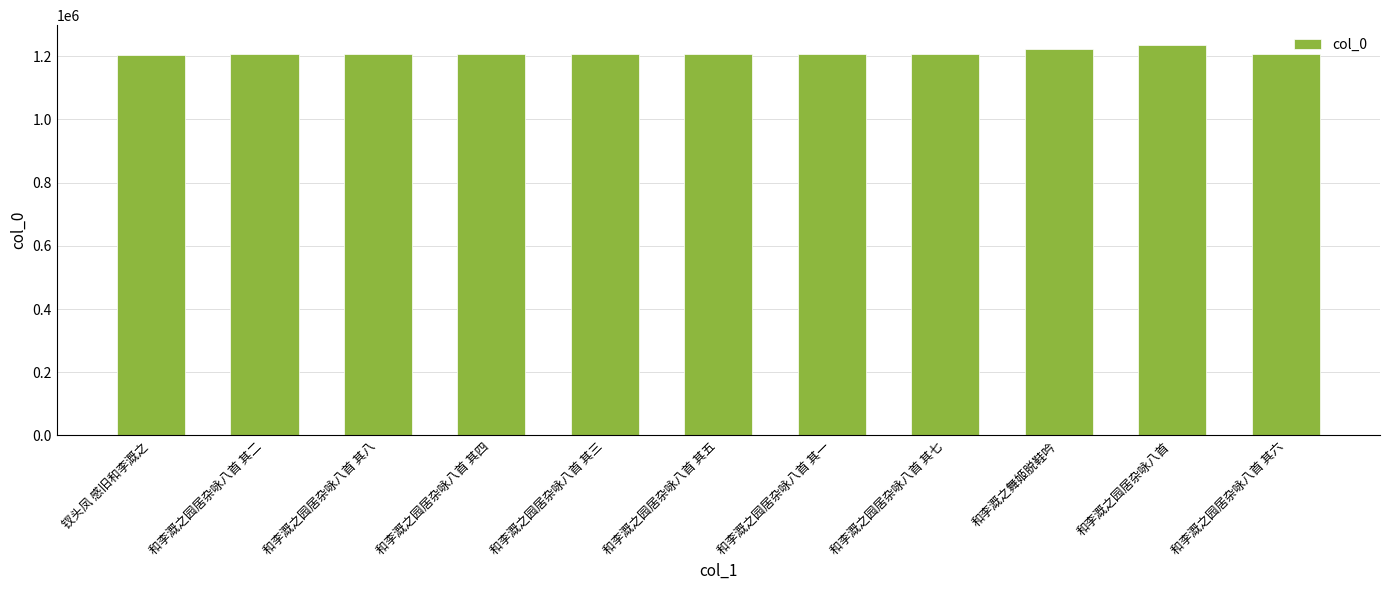

Count the number of categories in the chart.

11